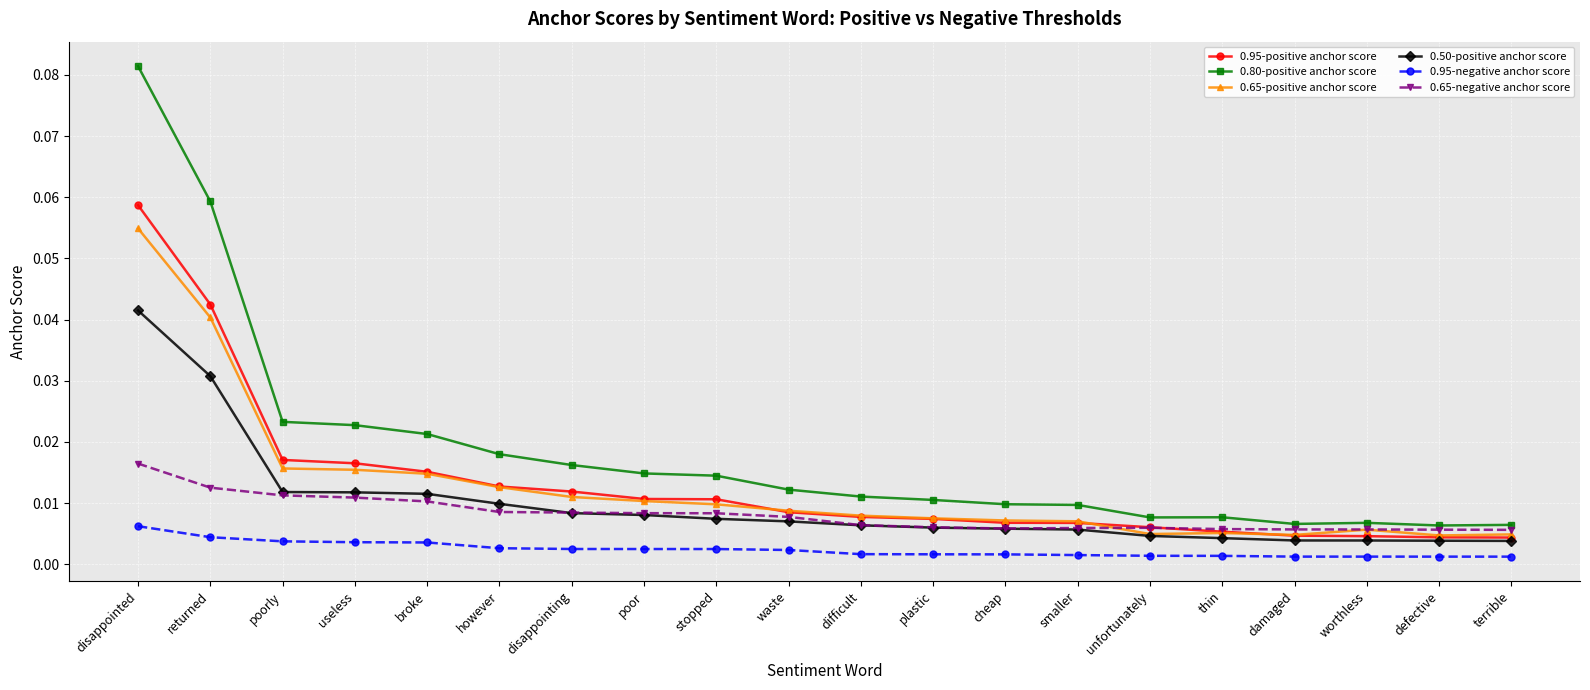

True or false: 0.80-positive anchor score and 0.95-positive anchor score cross at least once.

False